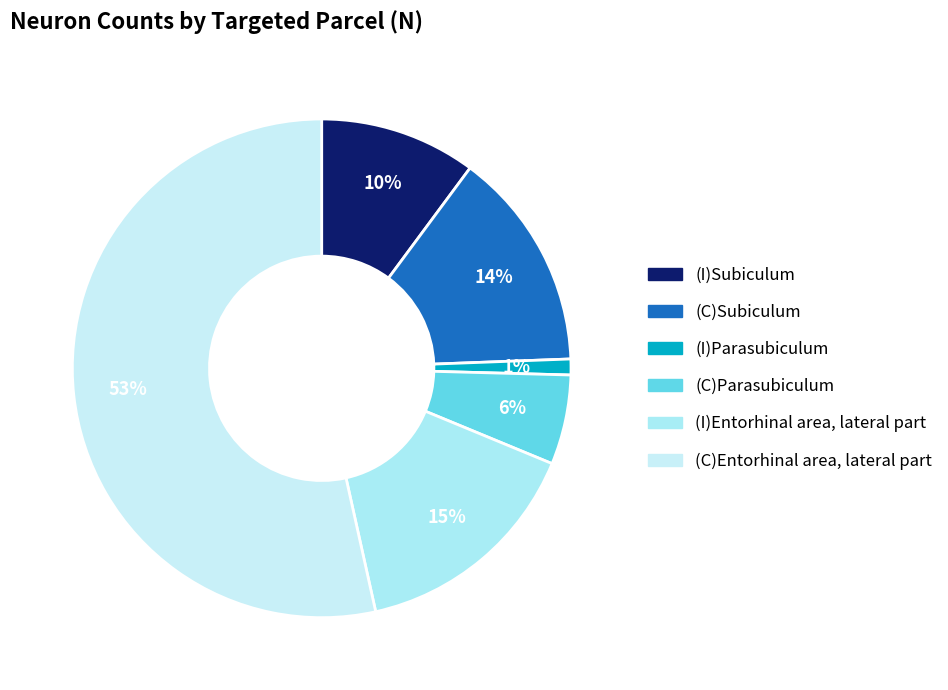

Which category has the smallest portion of the pie?

(I)Parasubiculum